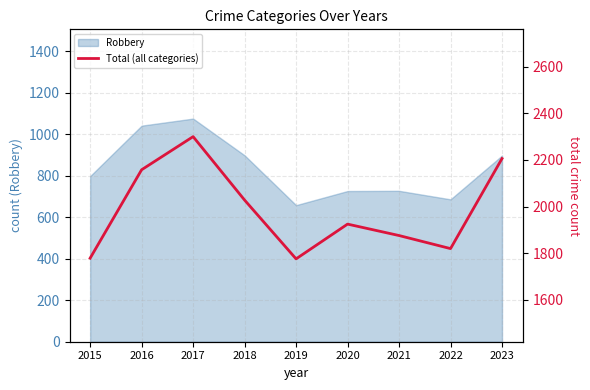

What is the value of the 5th point from the left?

1776